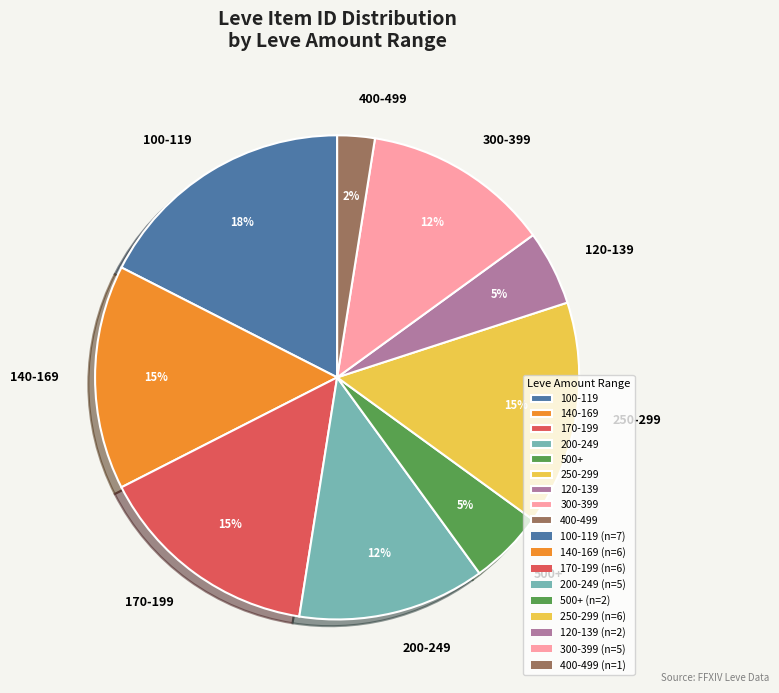

To the nearest percent, what is the average slice percentage?

11%